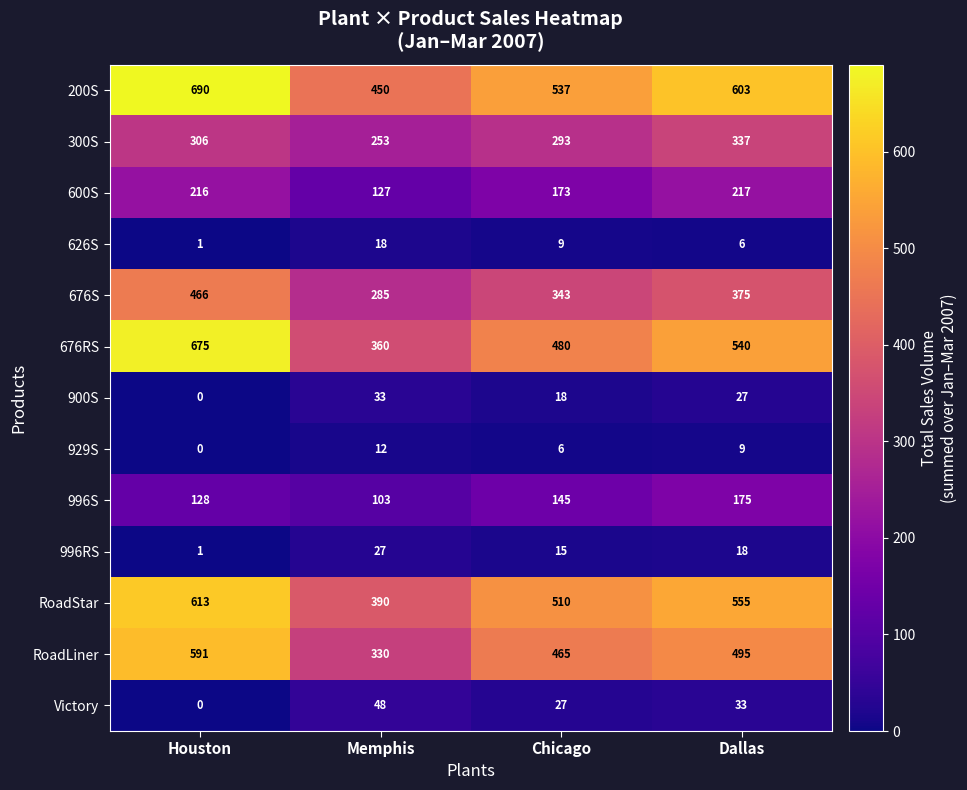

What is the difference between the 626S values at Houston and Dallas?

5